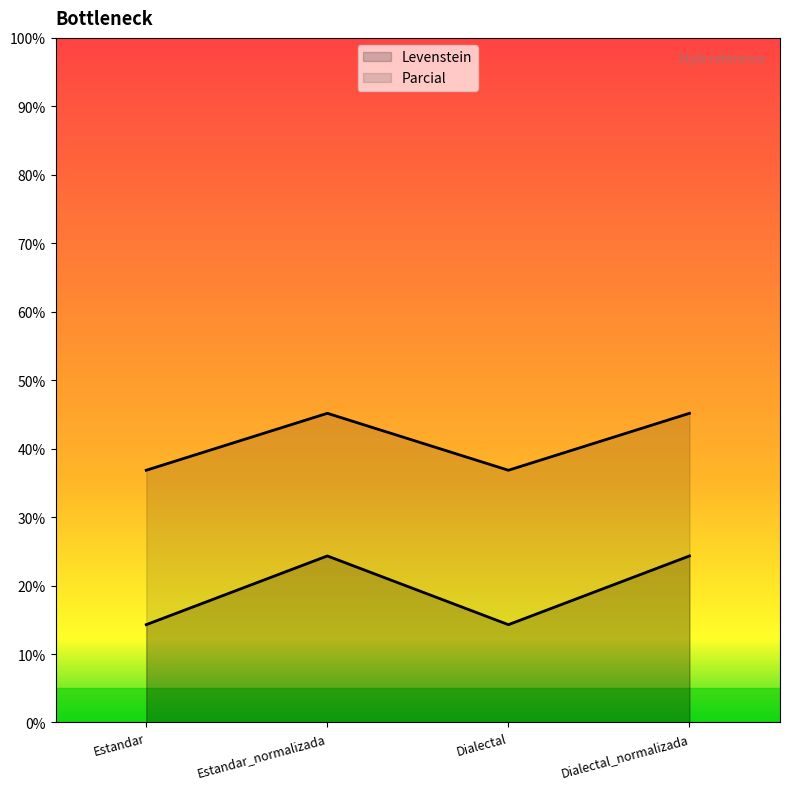

Which series has the largest total across all categories?

Parcial